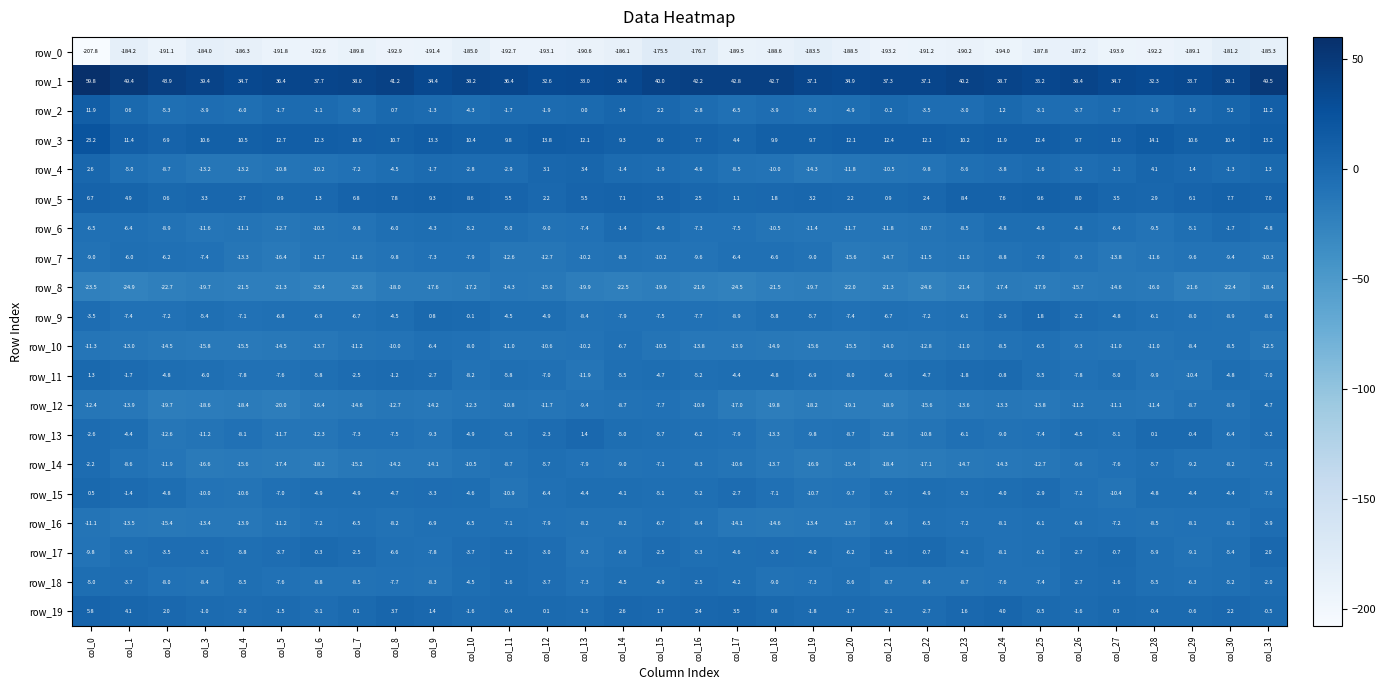

How many distinct data groups are displayed?

20